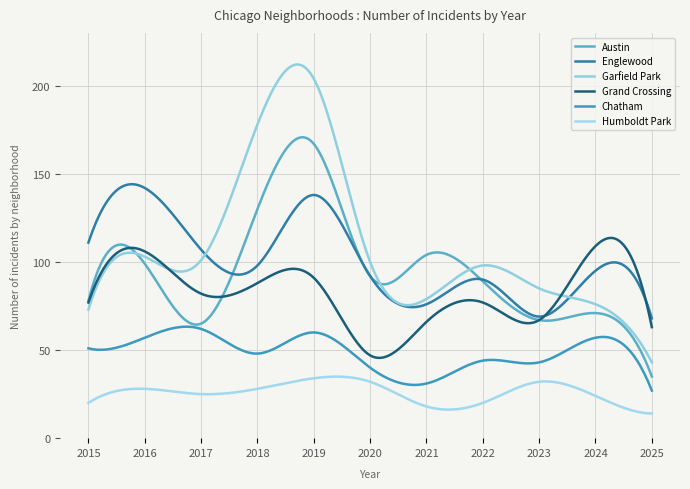

Is this an area chart (filled region under the line)?

No